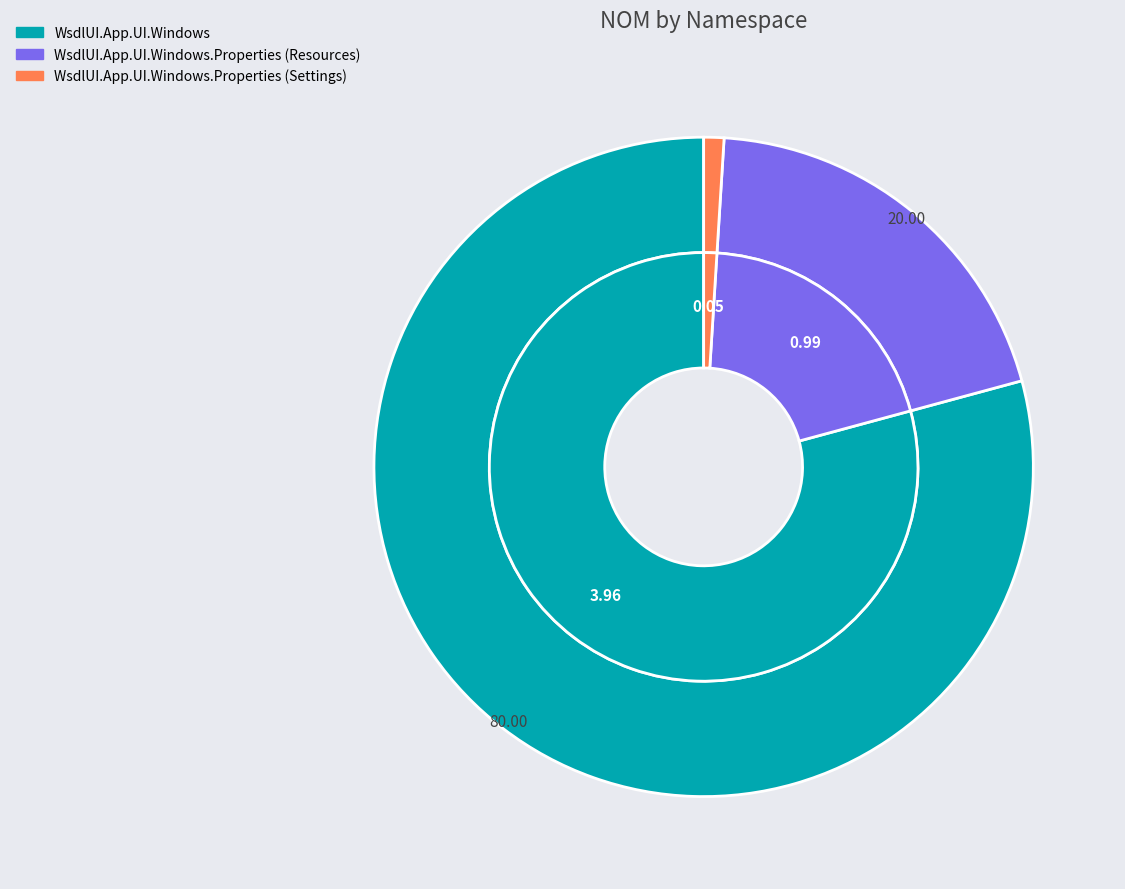

Does any single category account for the majority?

Yes